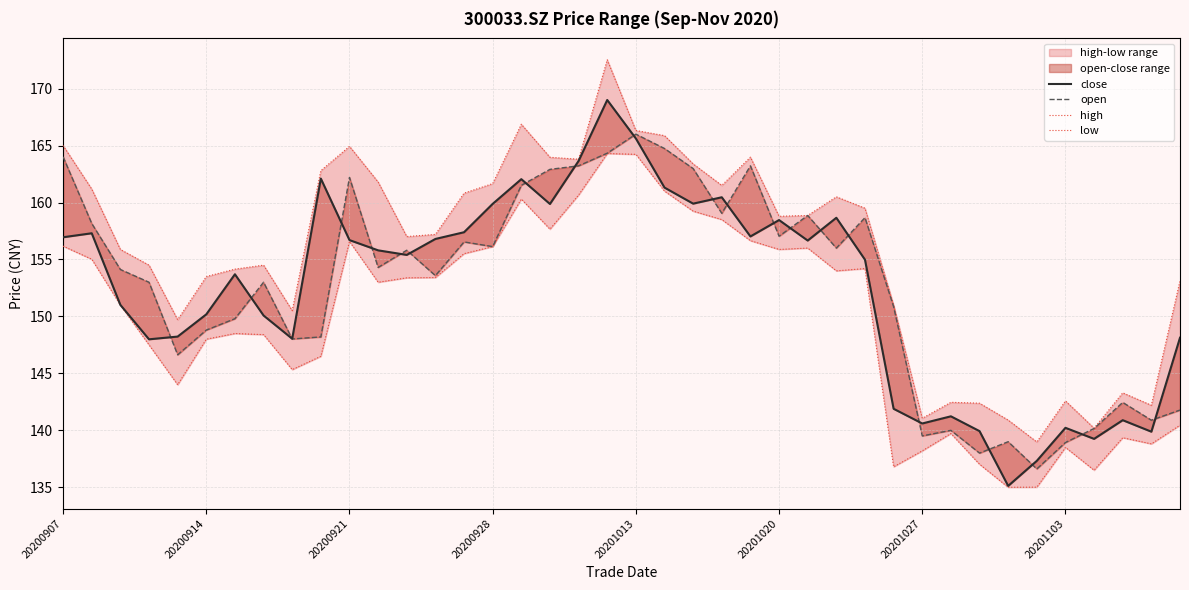

How many times do open and close cross each other?

21